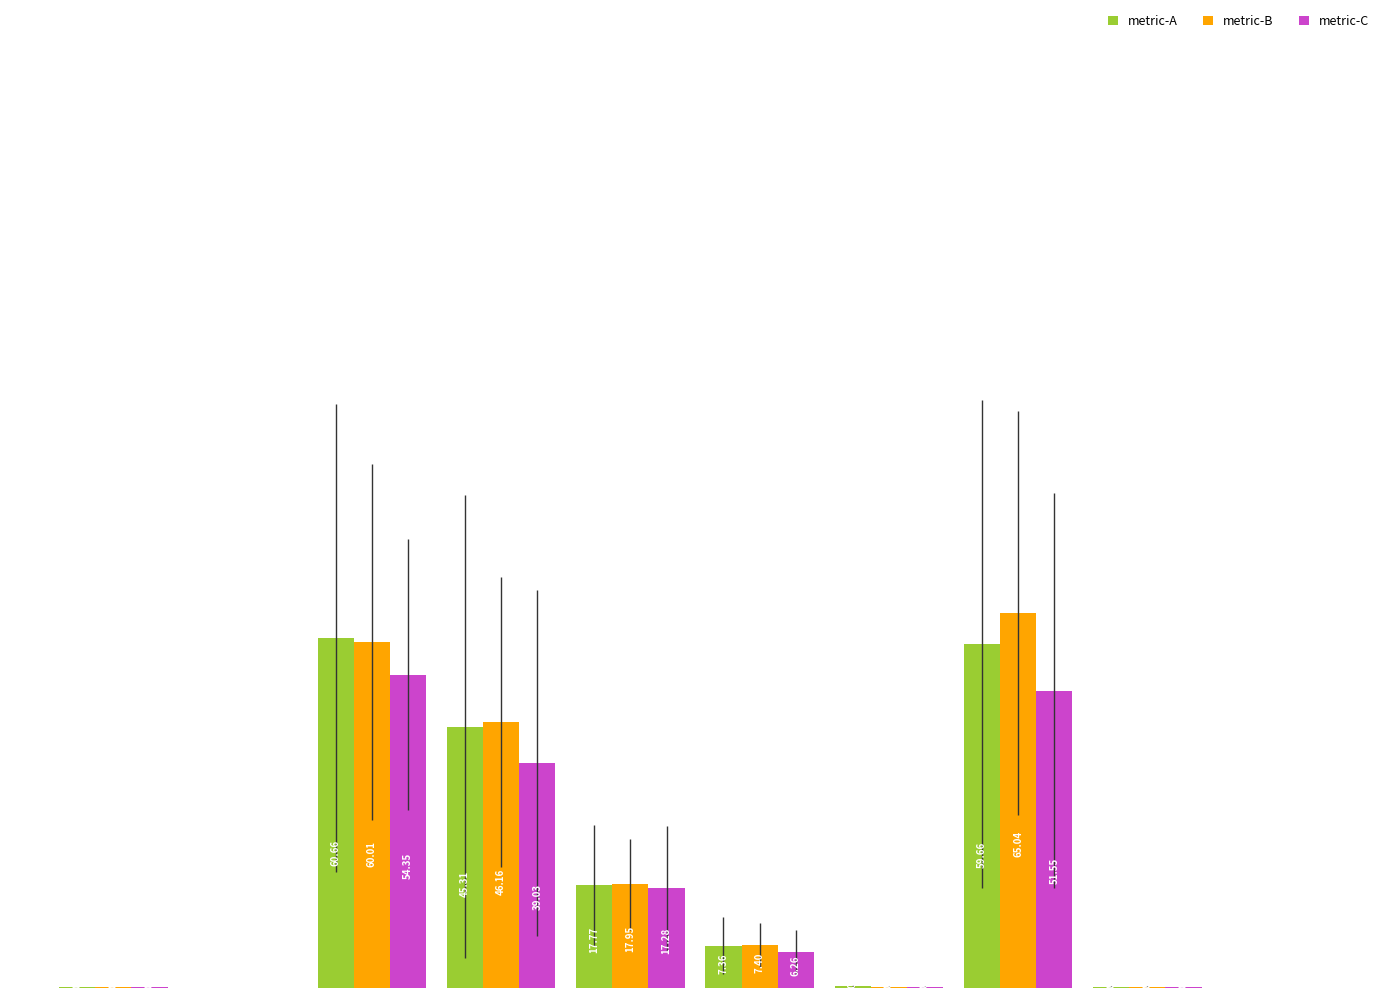

Which series has the largest total across all categories?

metric-B